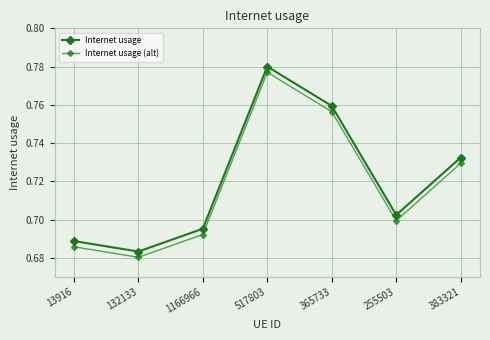

Count the number of data series in this chart.

2